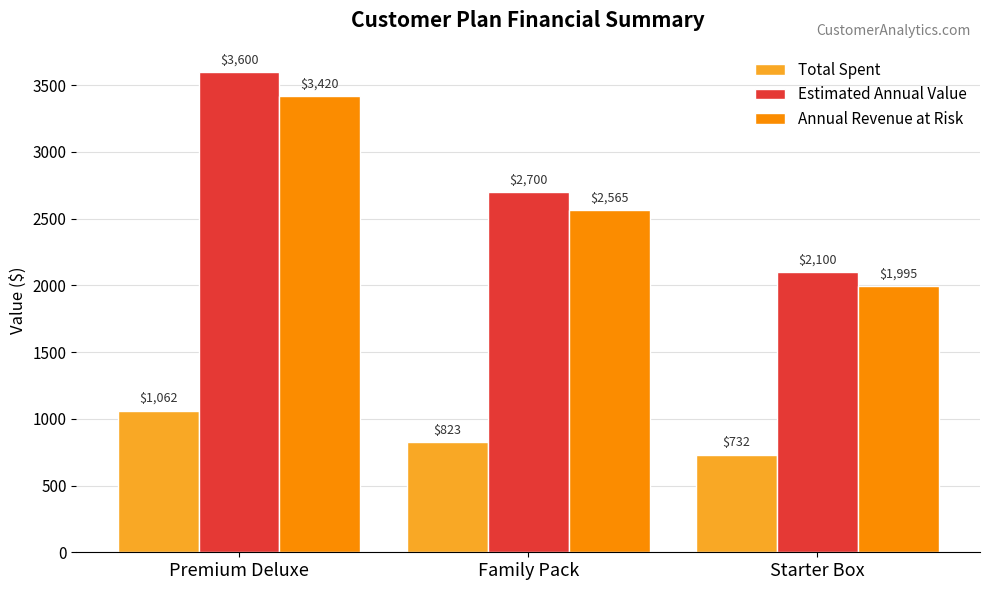

What are all the series names shown in the legend?

Total Spent, Estimated Annual Value, Annual Revenue at Risk